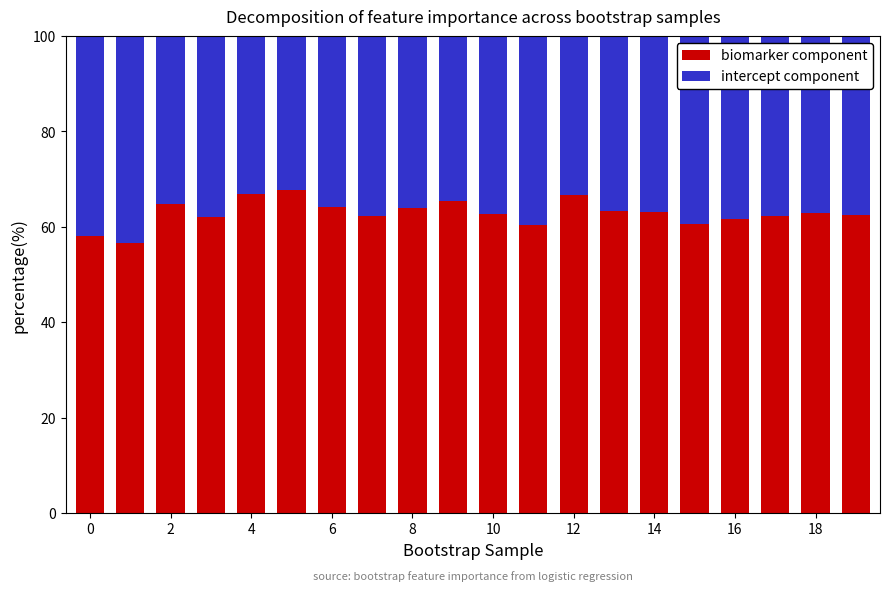

What is the difference between the second highest and second lowest values in the biomarker component series?

8.7